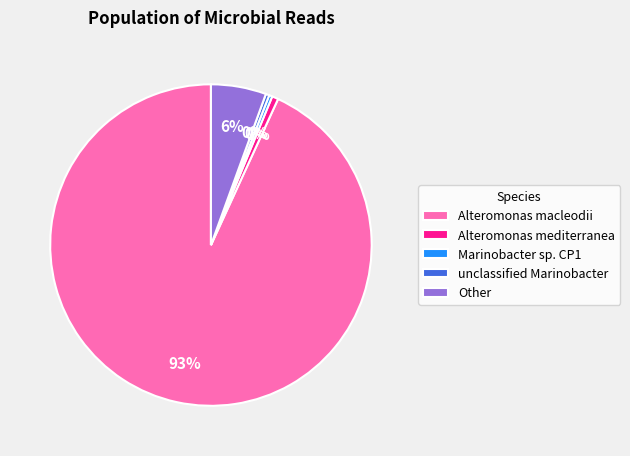

Combined, do Alteromonas mediterranea and Other account for over 50%?

No